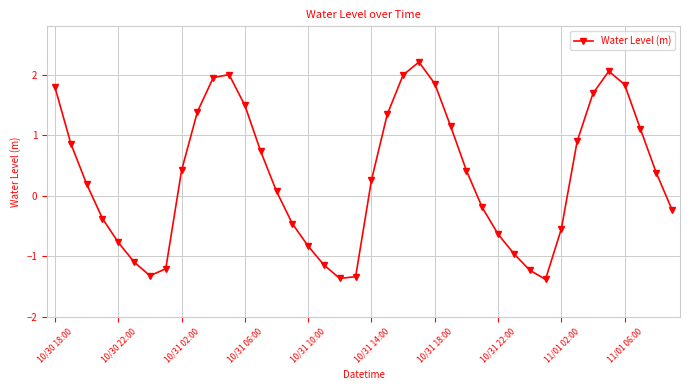

What is the difference between the maximum and minimum values?

3.6